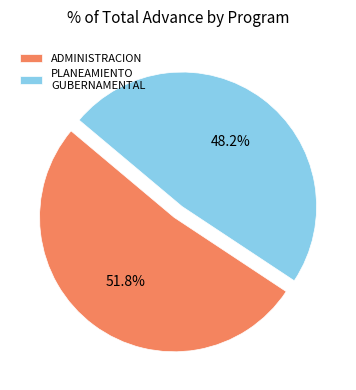

What is the largest slice in the pie chart?

ADMINISTRACION